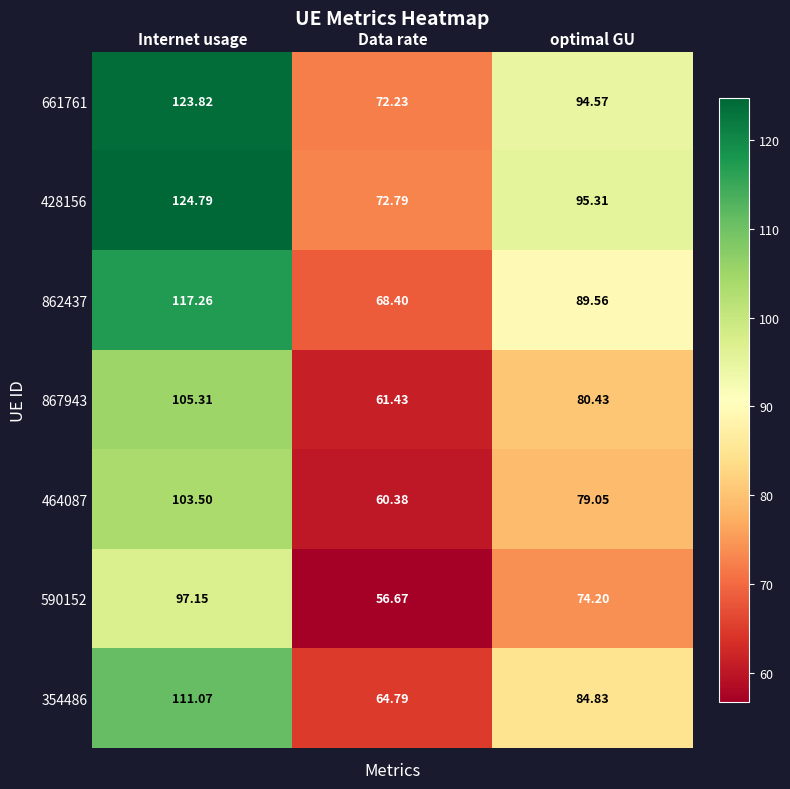

List the labels in order of 661761 value, smallest first.

Data rate, optimal GU, Internet usage